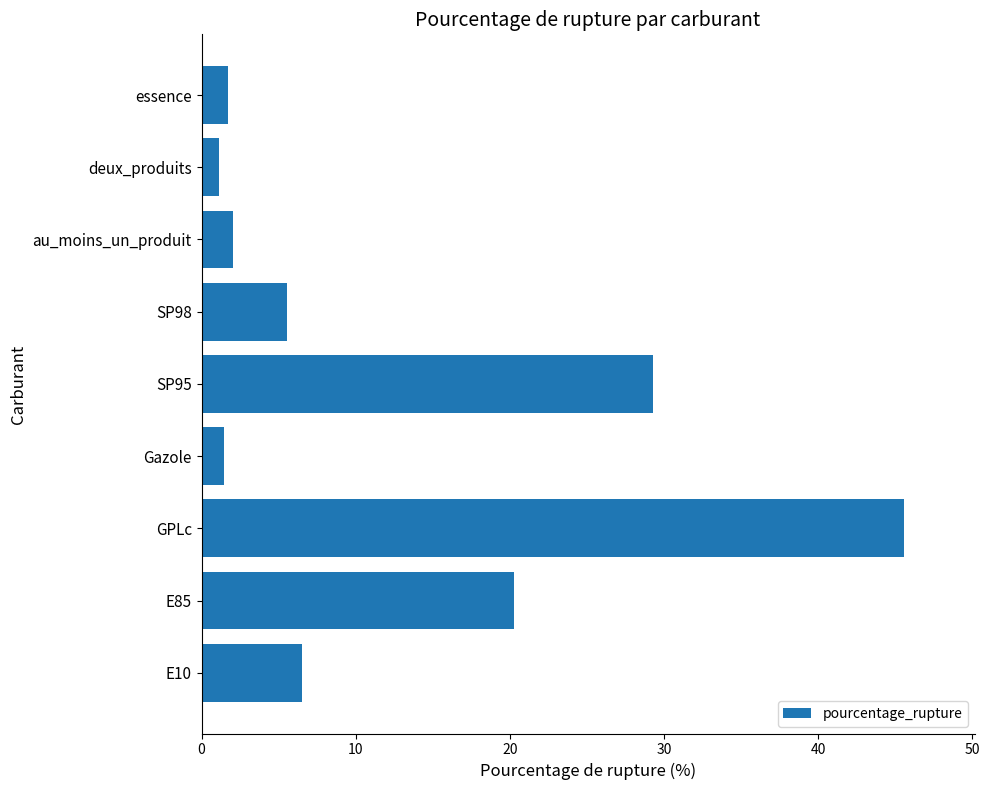

Which label corresponds to the largest value in the chart?

GPLc